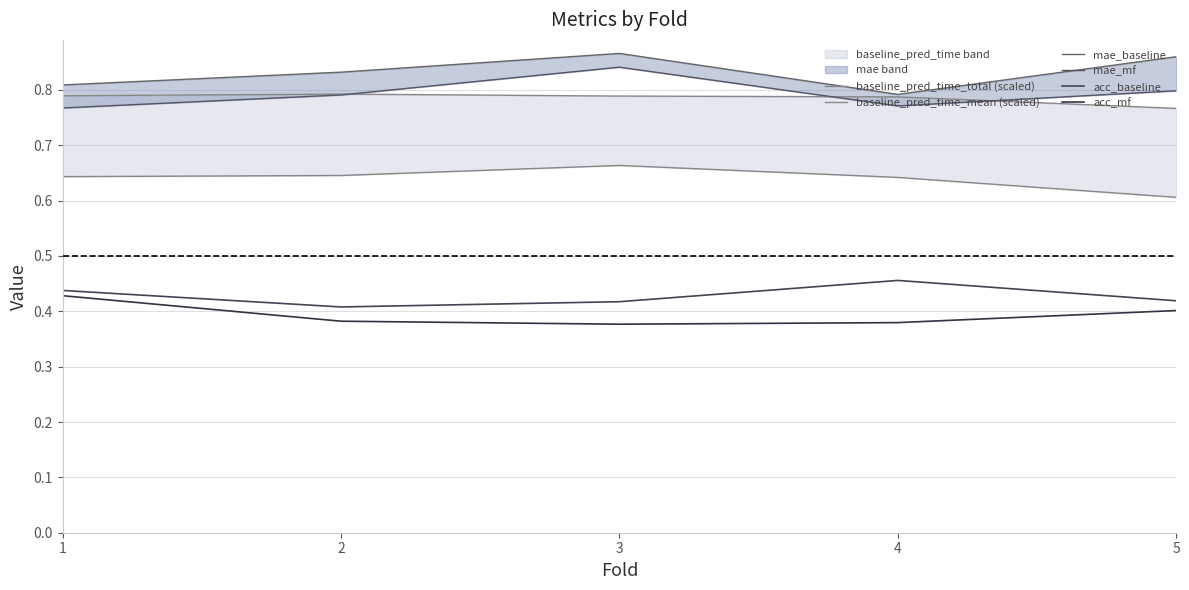

At which label does acc_baseline reach its peak?

4